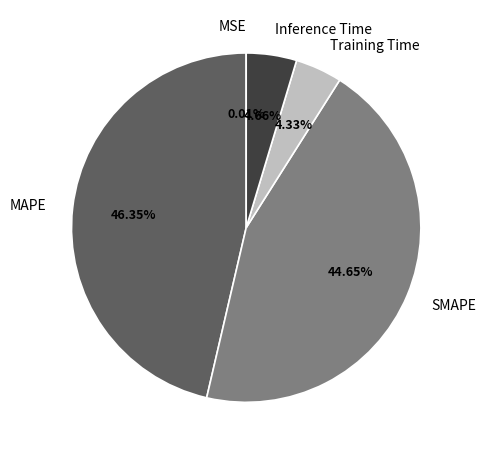

Is there a majority slice in this chart?

No